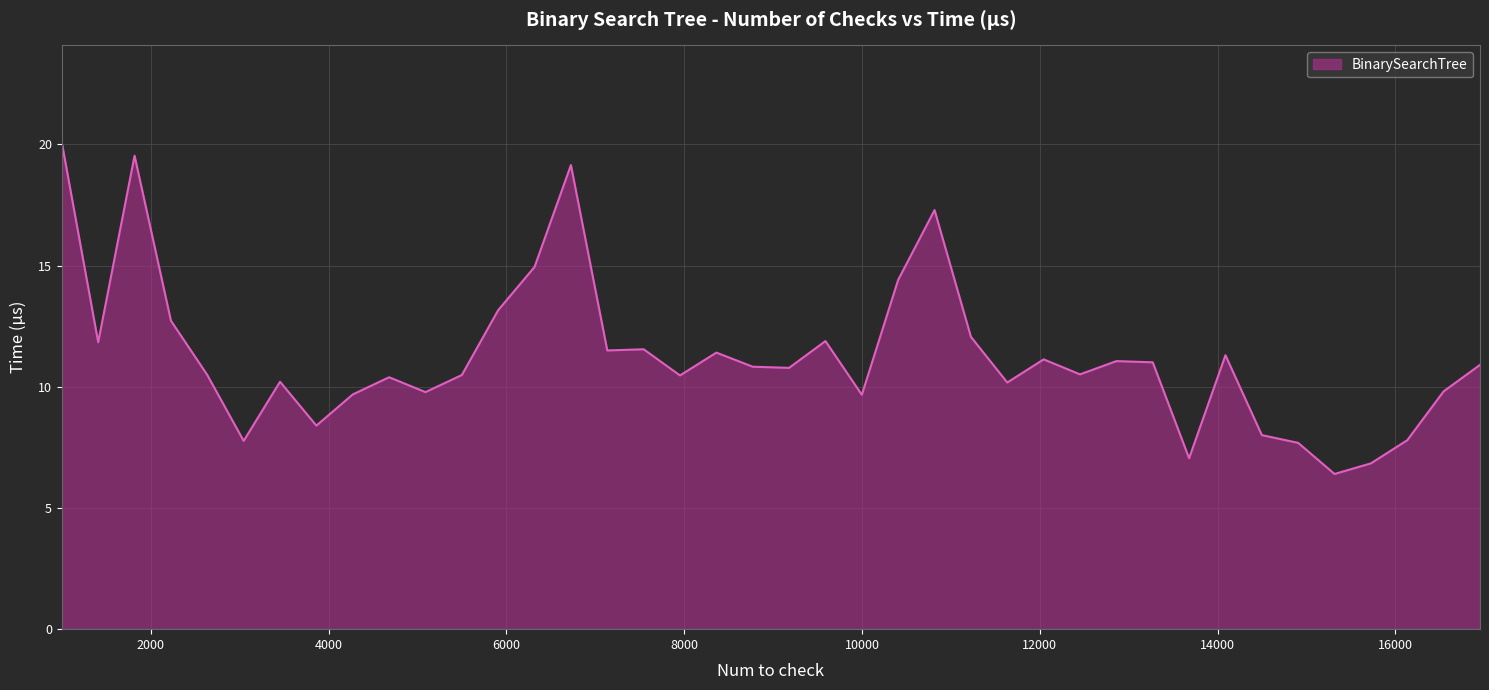

What is the average value?

11.3